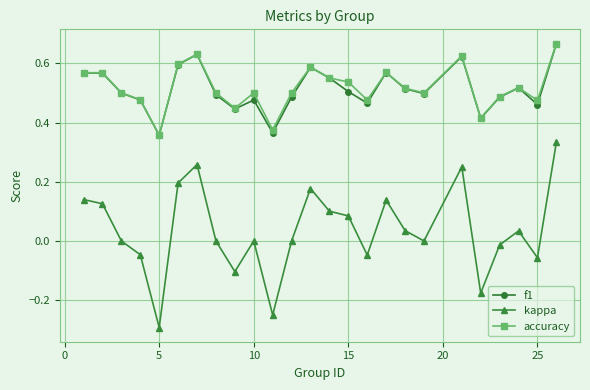

What is the smallest value displayed?

-0.3